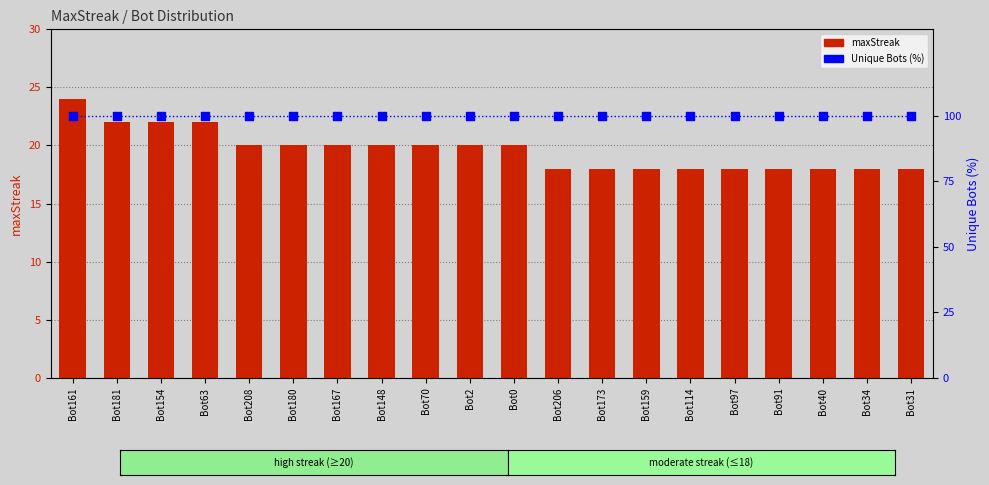

Which series reaches the minimum Y coordinate?

maxStreak